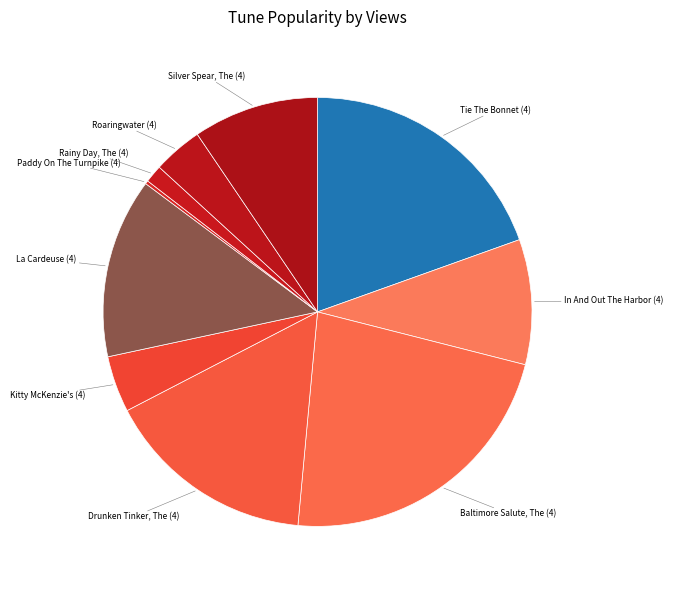

Which category has the biggest portion of the pie?

Baltimore Salute, The (4)